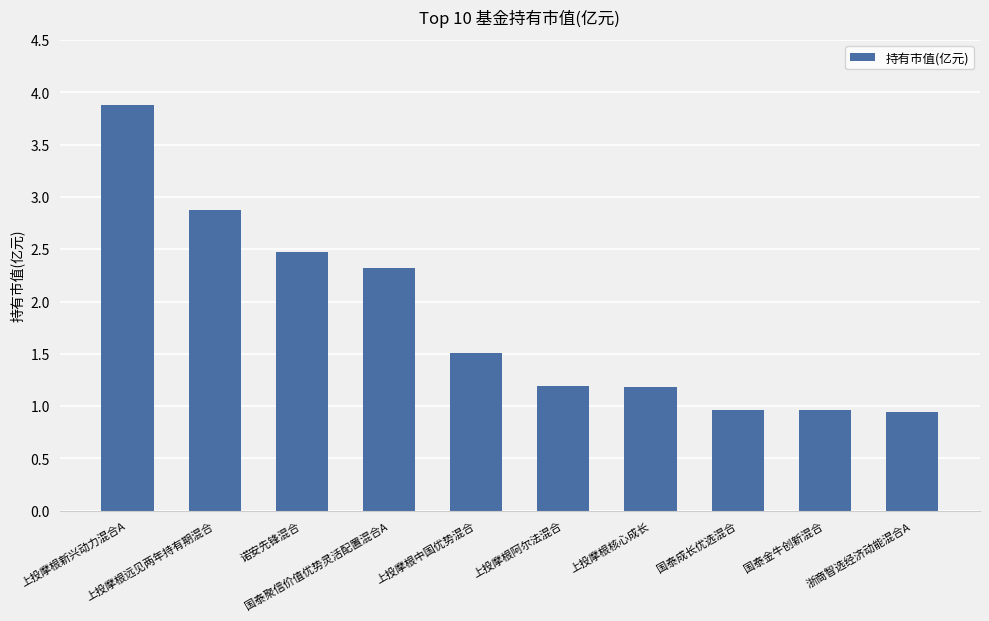

Is it true that the value at 上投摩根远见两年持有期混合 is 2.9?

True